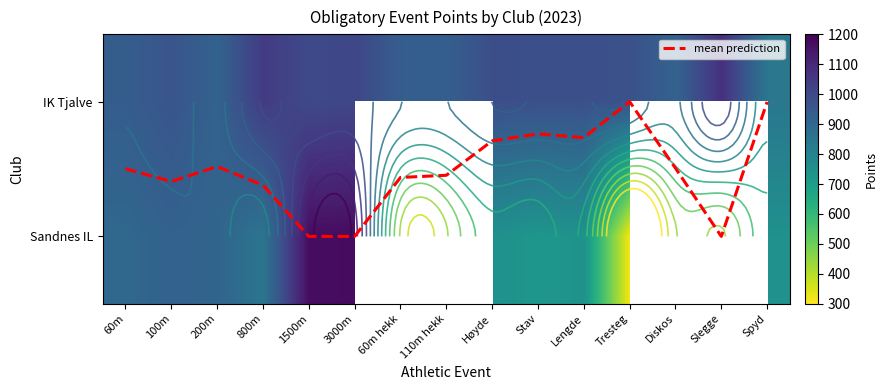

At which label is mean prediction closest to 0?

Tresteg